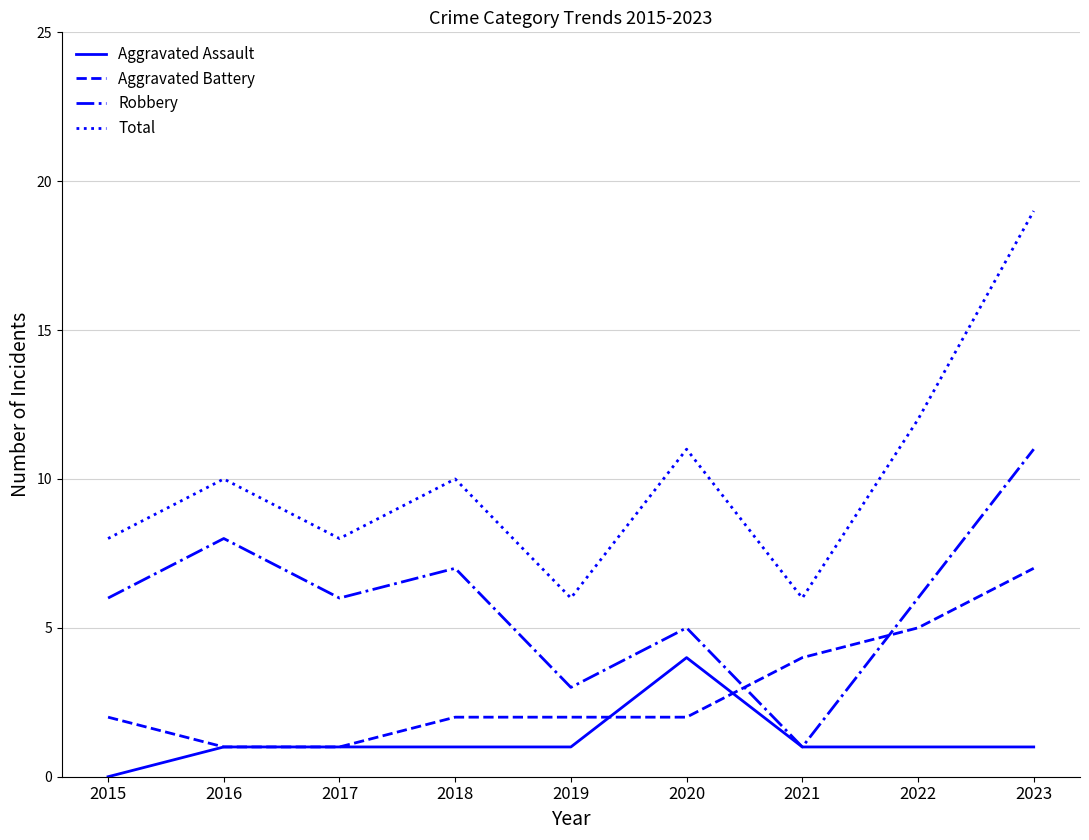

Where is Total nearest to the value 12?

2022